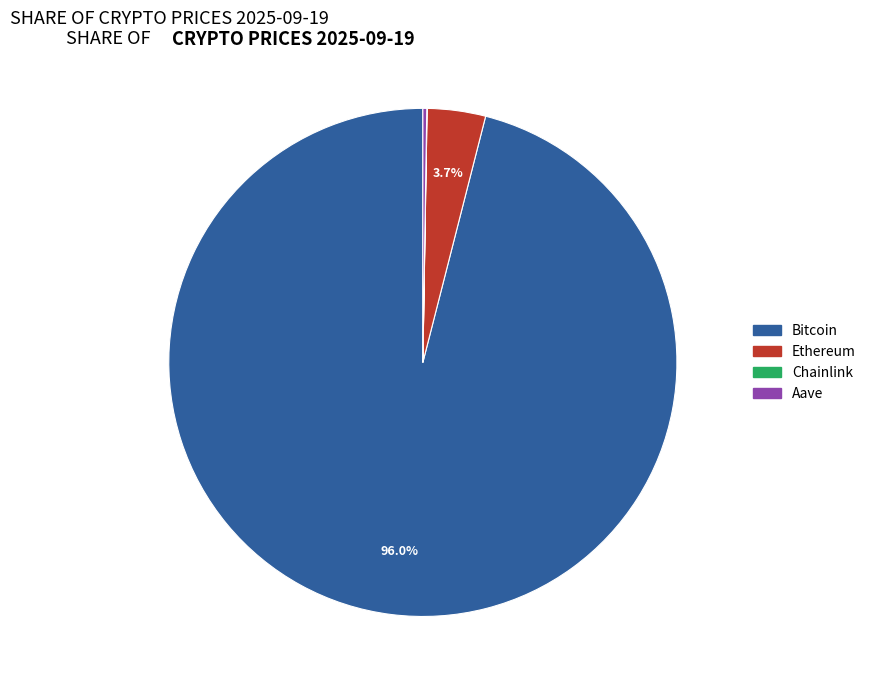

Which category has the biggest portion of the pie?

Bitcoin